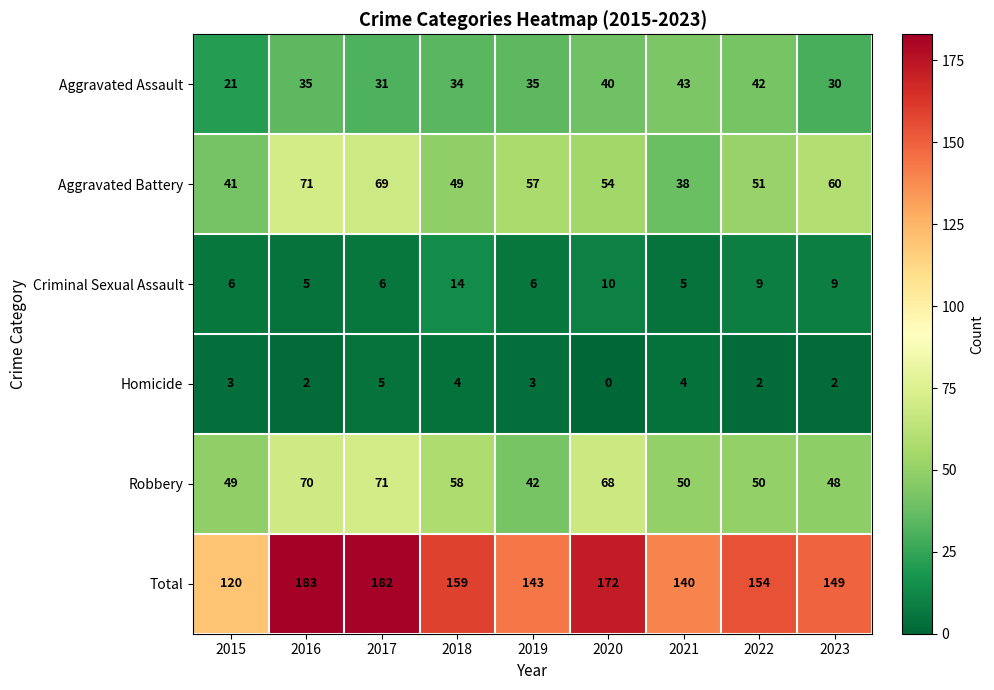

The Homicide series shows 3 at 2015. True or false?

True